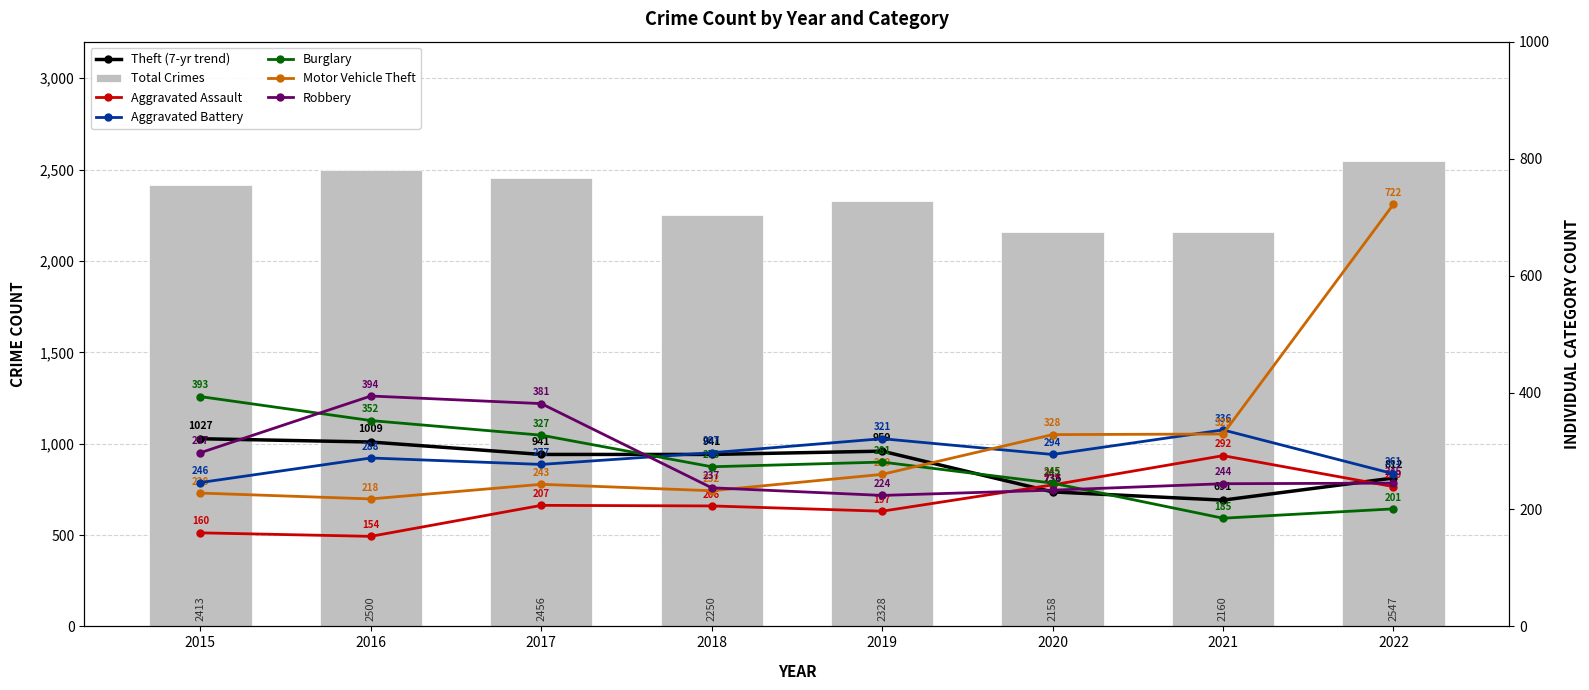

Which series has the largest total across all categories?

Theft